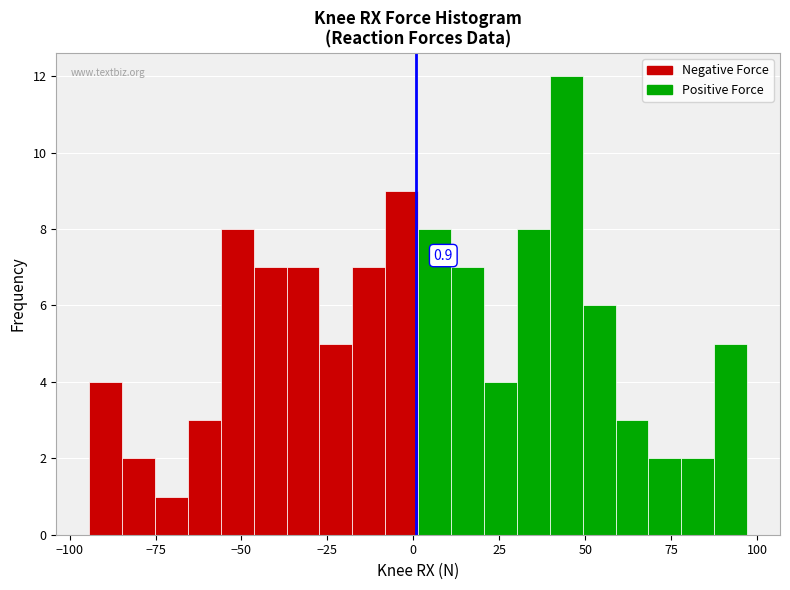

Read against the x-axis, roughly where is the centre of the tallest bar?

45